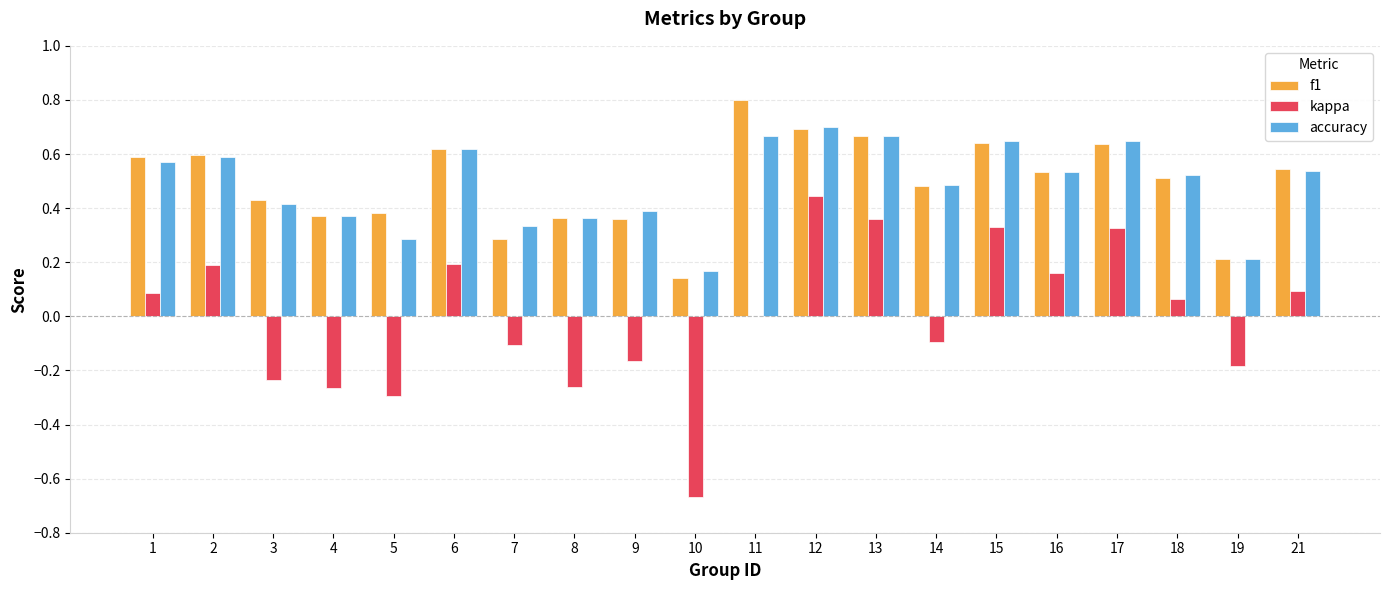

What are all the series names shown in the legend?

f1, kappa, accuracy